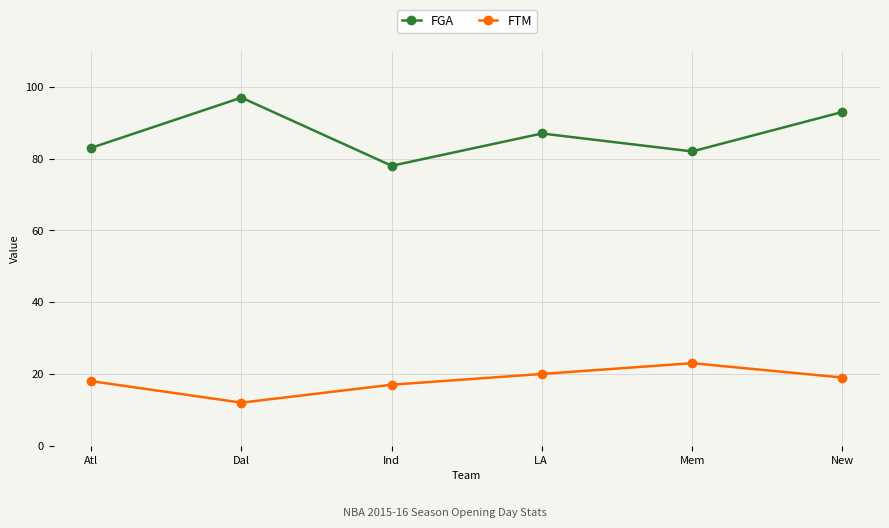

True or false: FTM and FGA intersect in this chart.

False